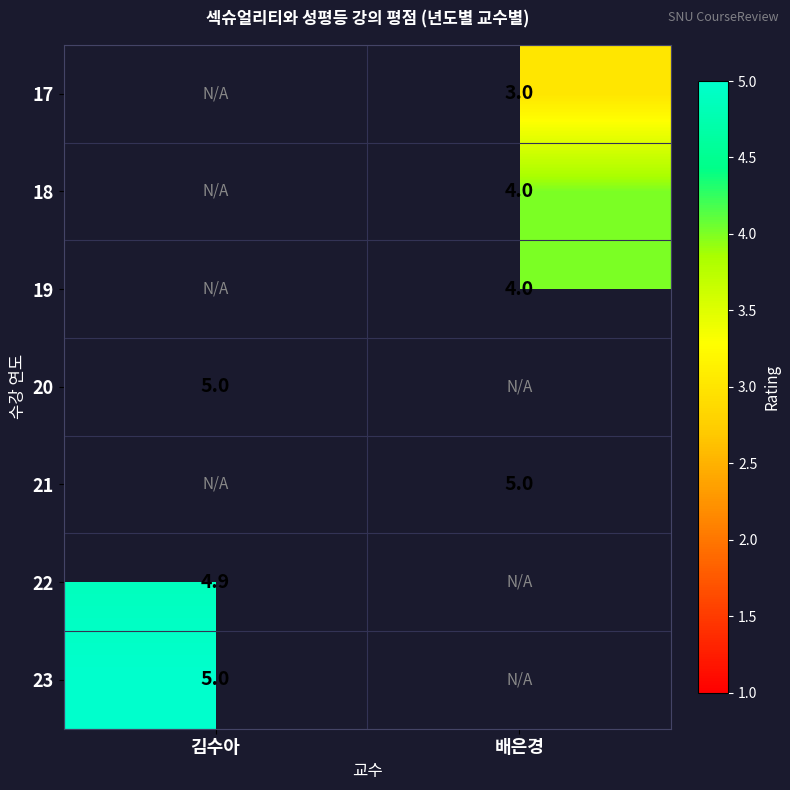

True or false: 18 has a value of 5.5 at 배은경.

False